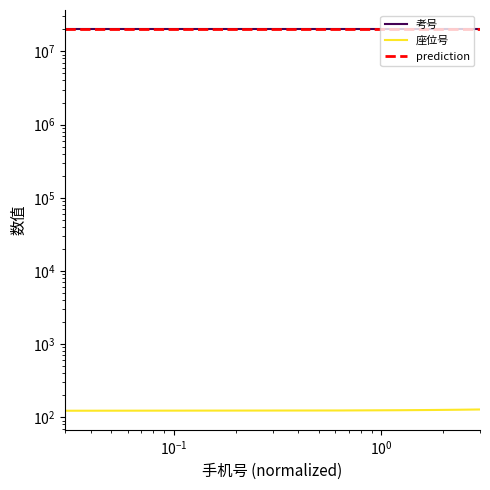

What is the value of the 座位号 point at the 2nd from the left?

124